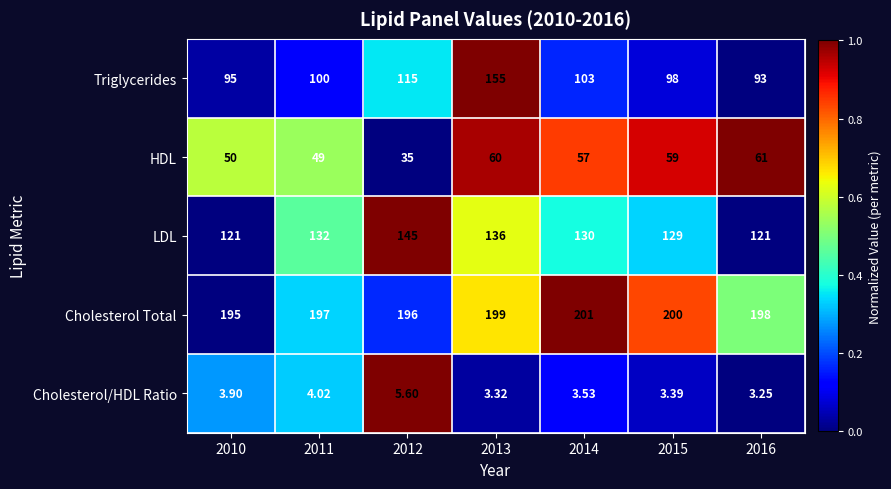

Rank the series at 2011 from lowest to highest value.

Cholesterol/HDL Ratio, HDL, Triglycerides, LDL, Cholesterol Total